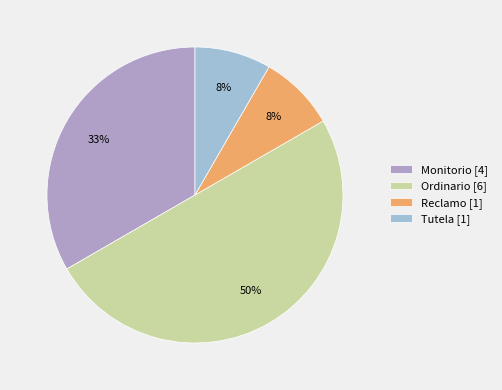

Does Reclamo represent more than half of the total?

No